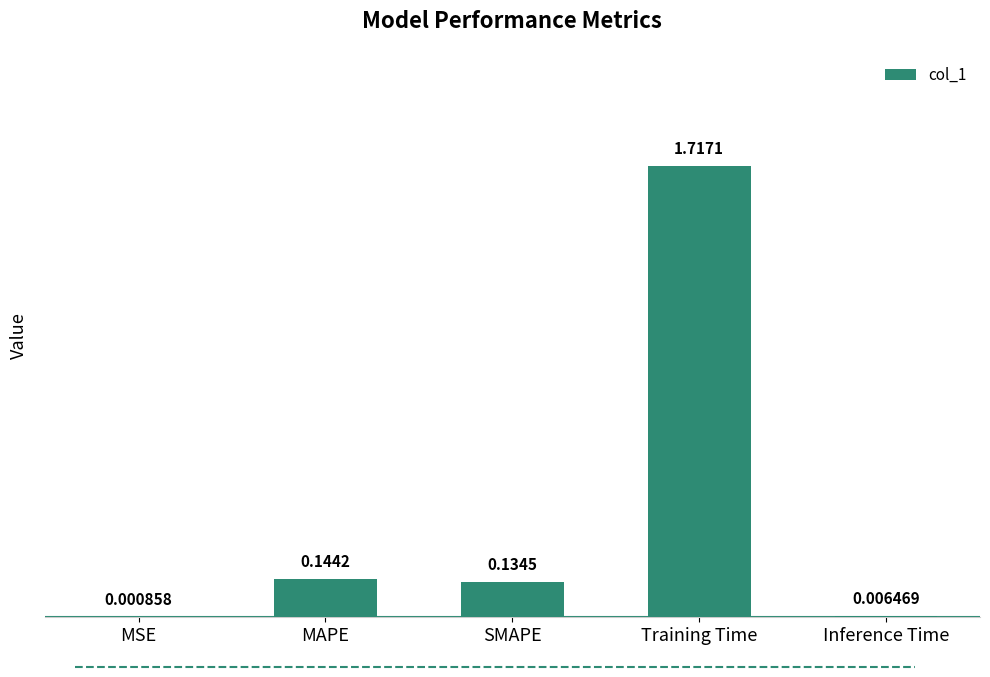

Where is the data nearest to the value 0?

MSE